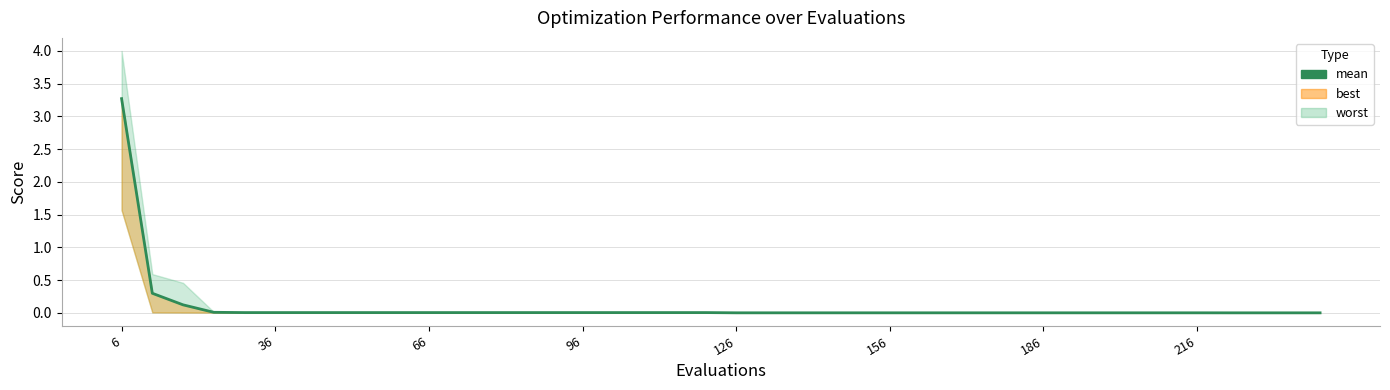

True or false: there are more than 1 points higher than both neighbors.

False